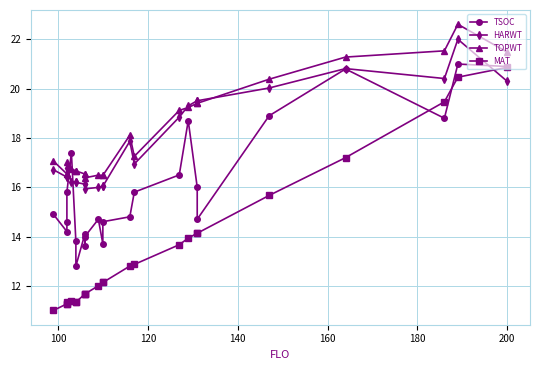

List the series in order of their peak value, lowest first.

MAT, TSOC, HARWT, TOPWT